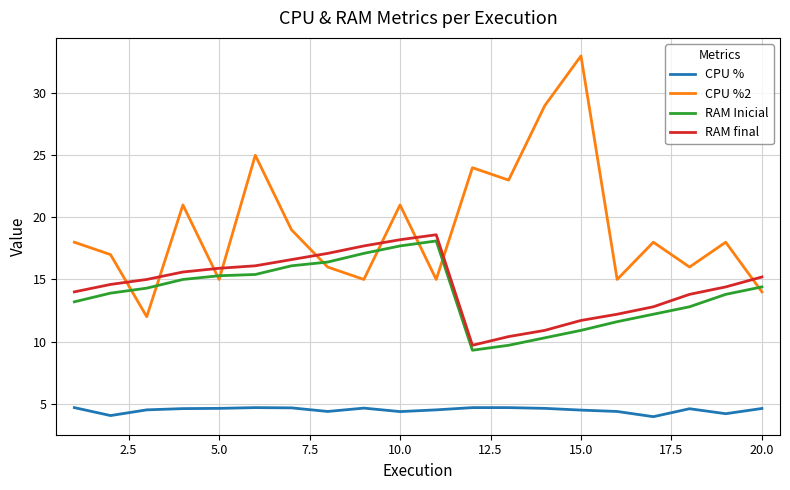

How many times do CPU %2 and RAM final cross each other?

9